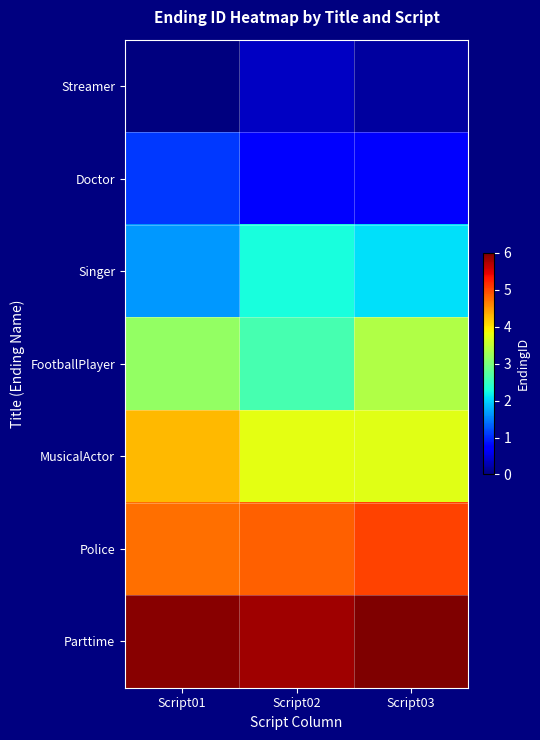

How many data points does each series have?

3